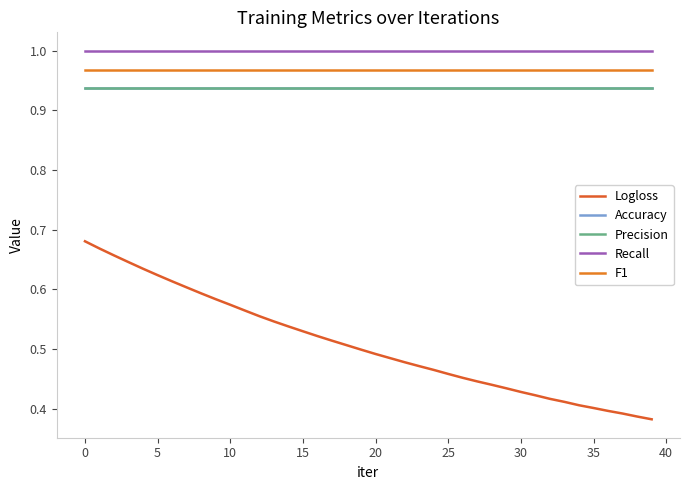

Does the chart display data point markers on the line(s)?

No